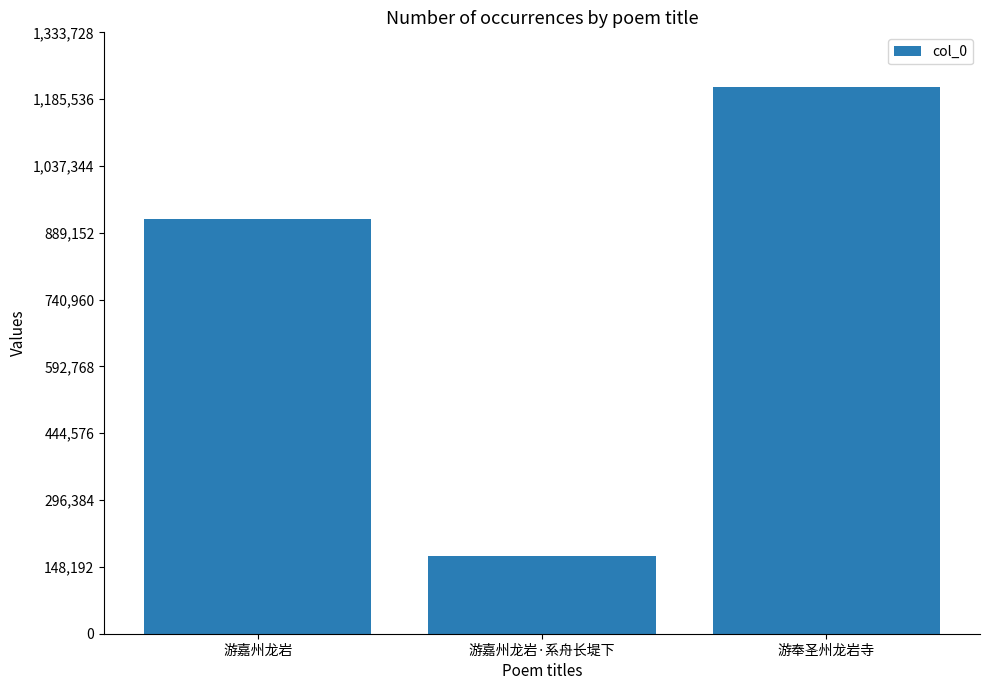

How many bars are there in total?

3